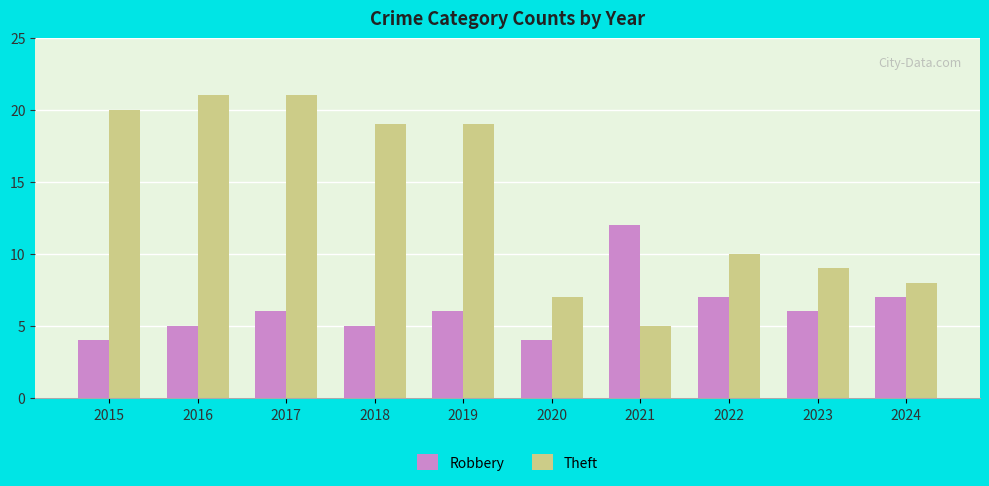

What is the lowest value of the Theft series?

5